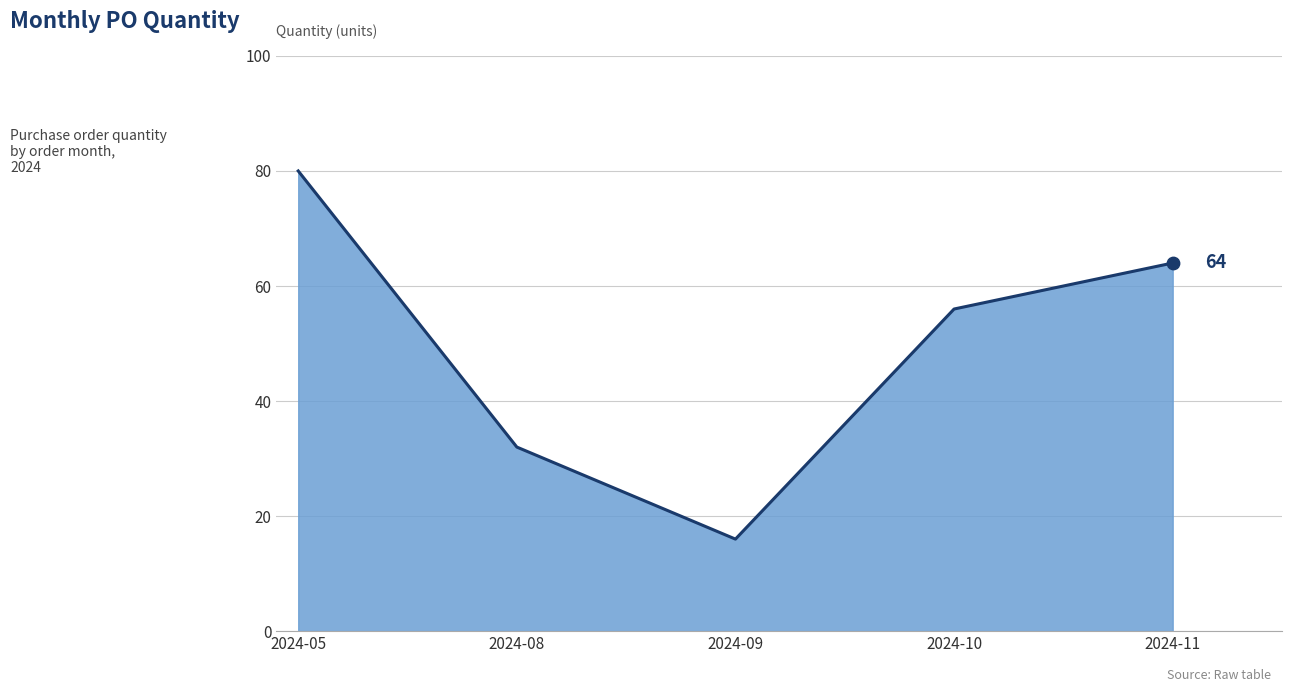

Approximately how many times larger is the value at 2024-11 compared to 2024-10?

1.1